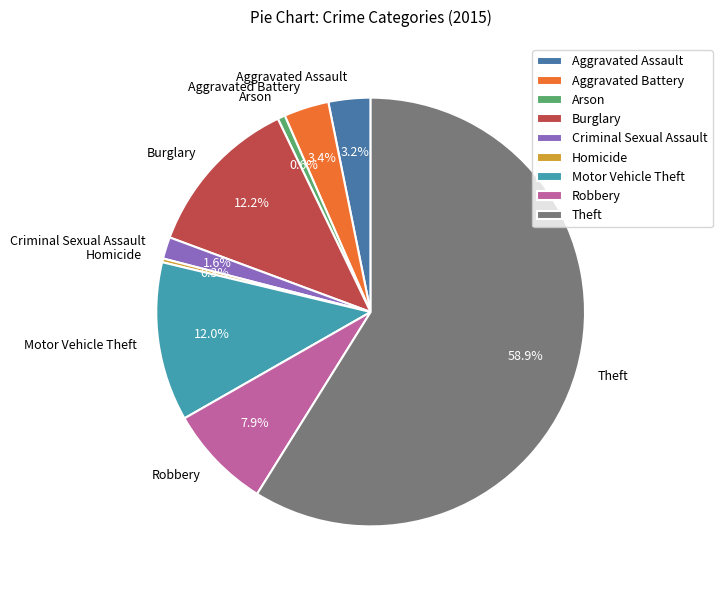

To the nearest percent, what is the difference between the largest and smallest slice percentages?

59%